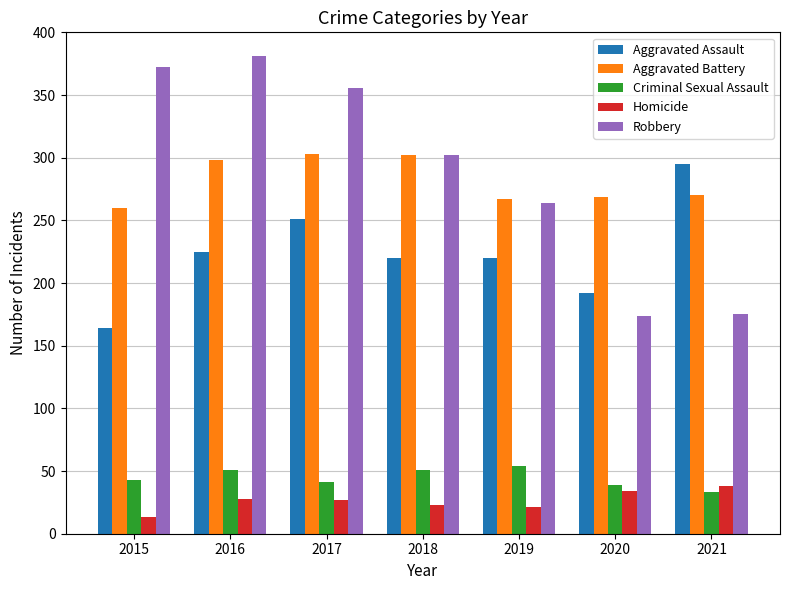

Is the value of Criminal Sexual Assault at 2016 greater than the value of Aggravated Assault at 2019?

No